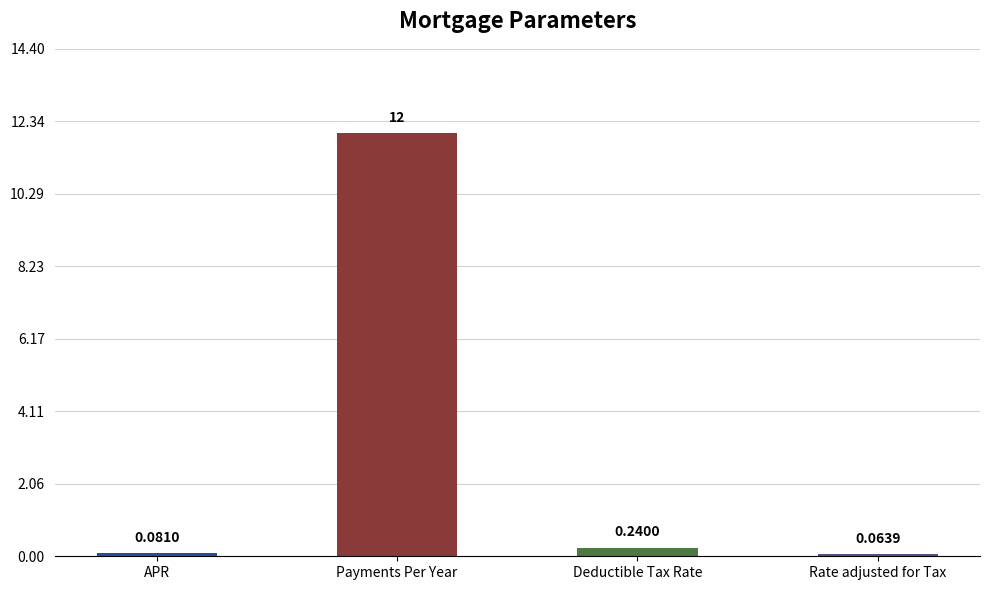

Which category has the highest value across all series?

Payments Per Year